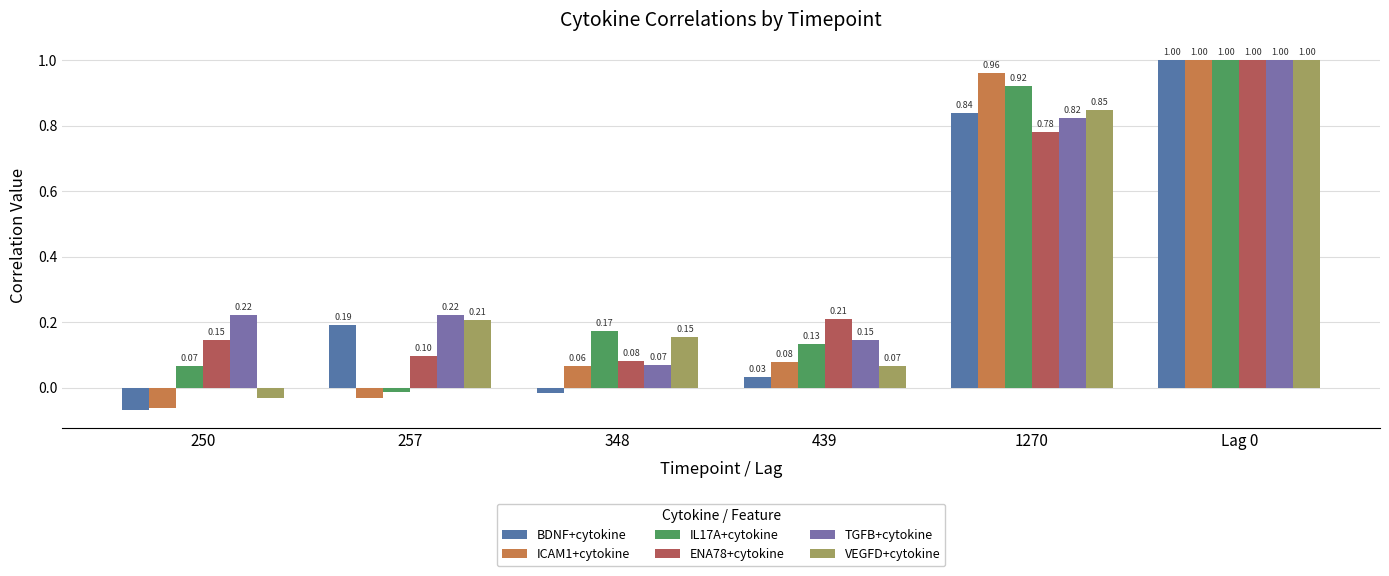

Which series has the largest total across all categories?

TGFB+cytokine